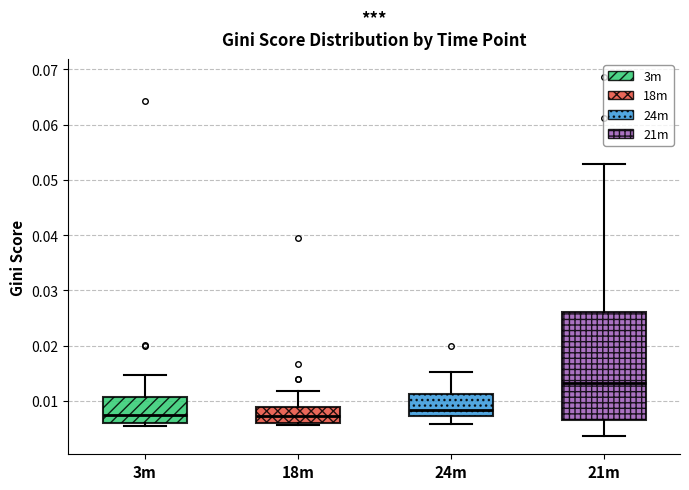

Reading left to right, transcribe this box plot: for each box, give where its median line is, the range the box spans, and where its two whiskers end, as read against the y-axis. The values are not printed on the chart, so give them approximately, as read against the axis.

3m: median 0.008, box 0.006 to 0.011, whiskers 0.005 to 0.015
18m: median 0.007, box 0.006 to 0.009, whiskers 0.006 (just below the box's lower edge) to 0.012
24m: median 0.008, box 0.007 to 0.011, whiskers 0.006 to 0.015
21m: median 0.013, box 0.007 to 0.026, whiskers 0.004 to 0.053